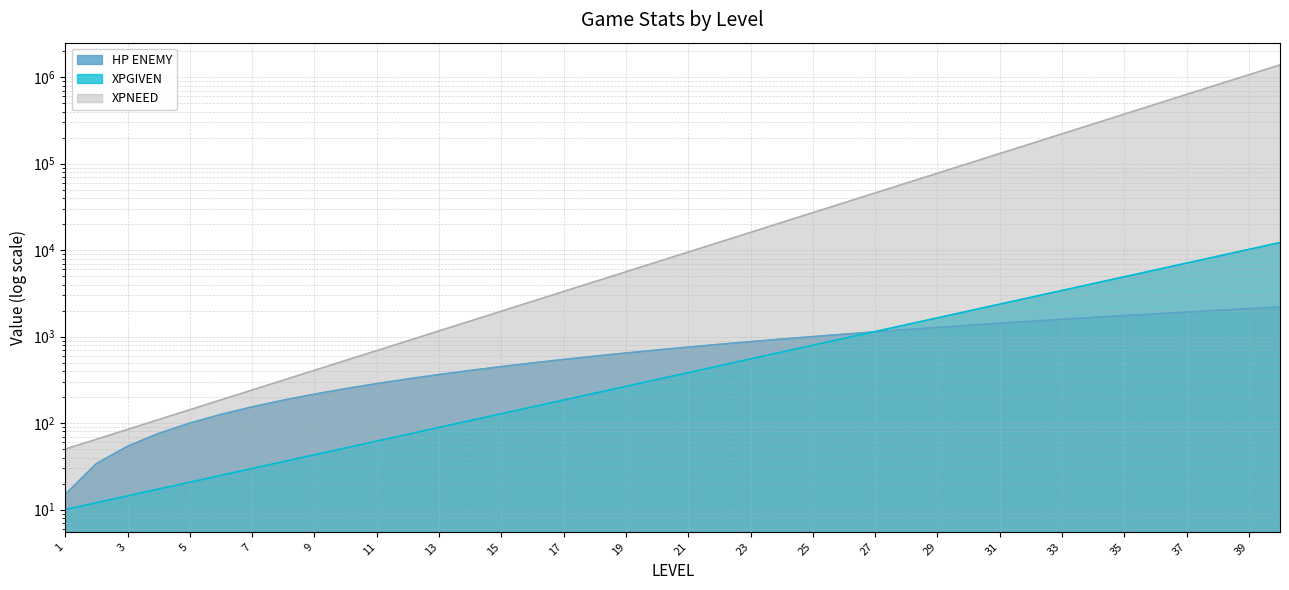

Rank the series by their maximum value, from lowest to highest.

HP ENEMY, XPGIVEN, XPNEED